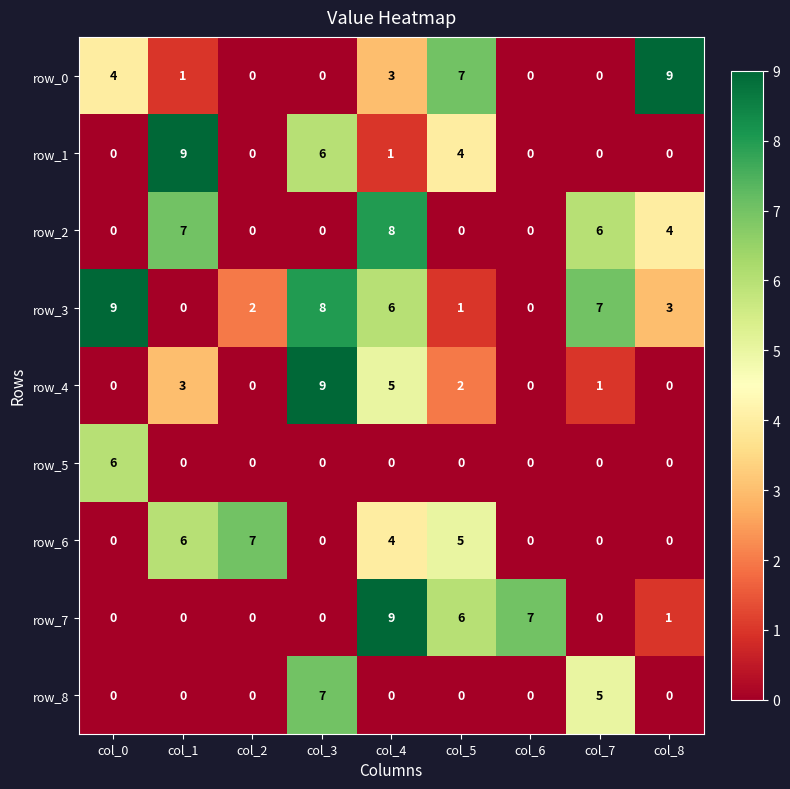

Count the number of categories in the chart.

9